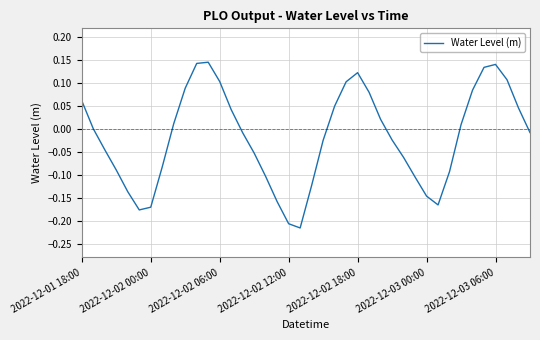

What is the difference between the maximum and minimum values?

0.4